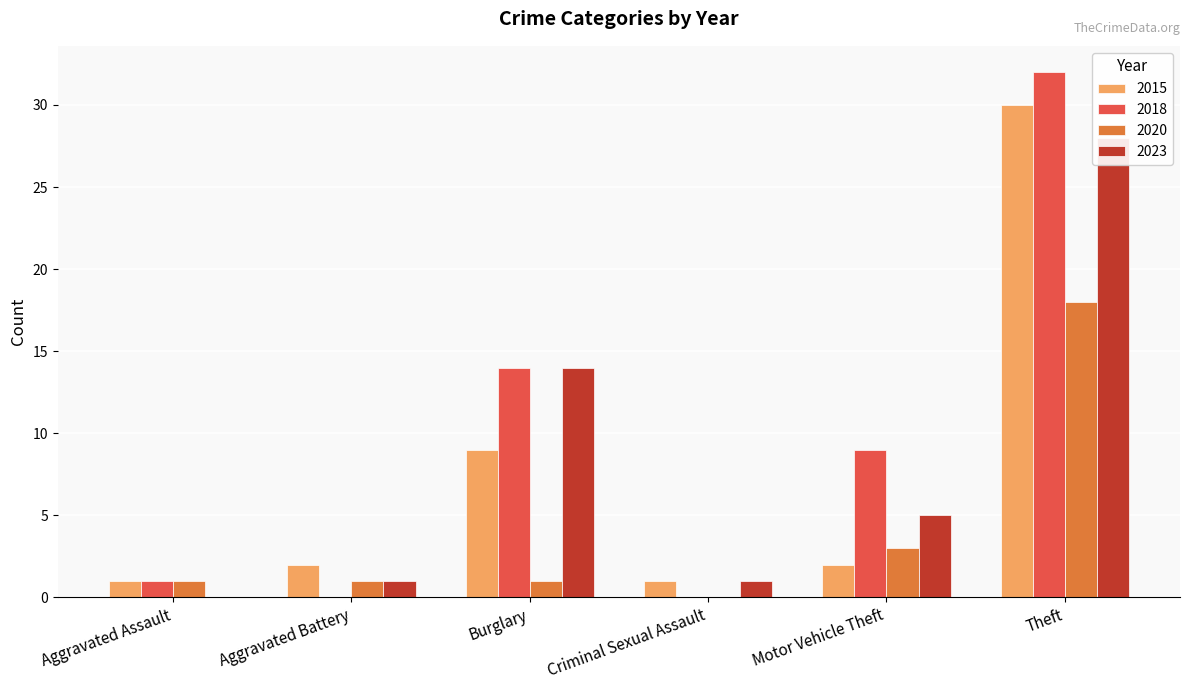

What is the average value of the 2023 series?

8